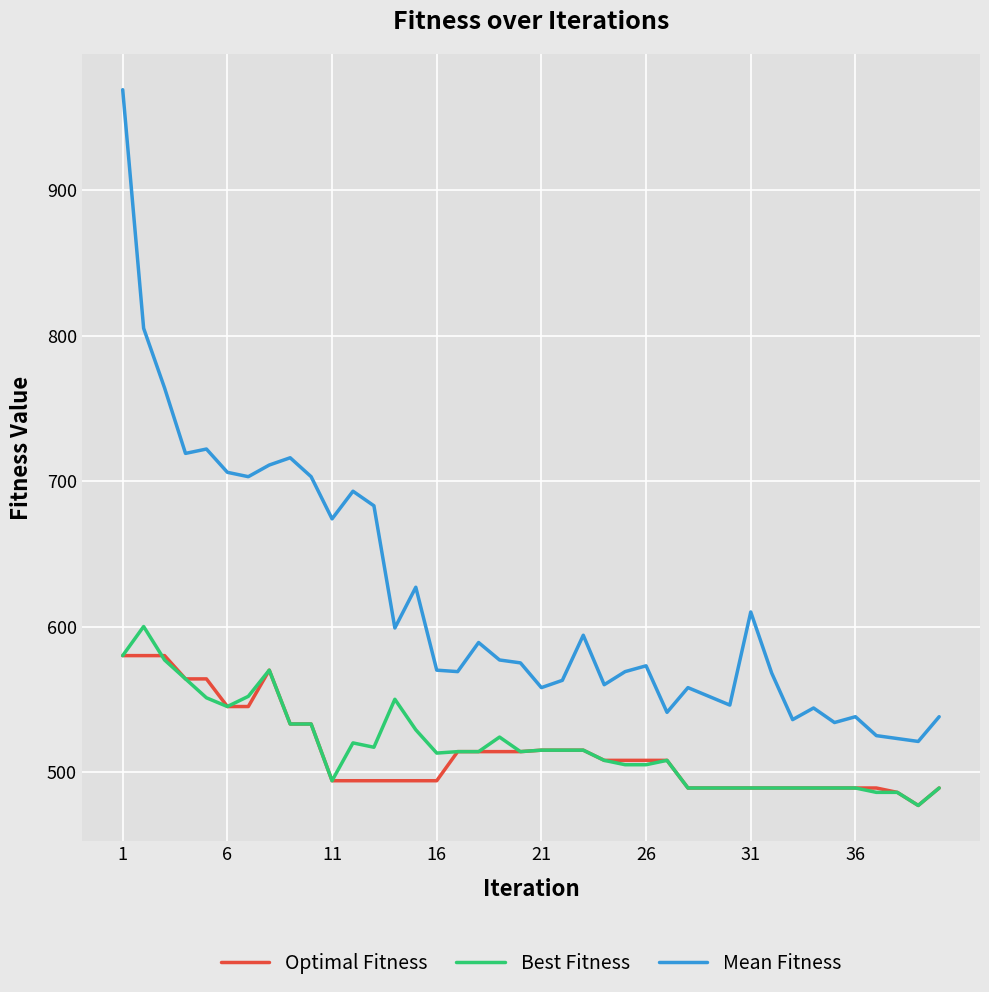

True or false: Best Fitness and Mean Fitness intersect in this chart.

False